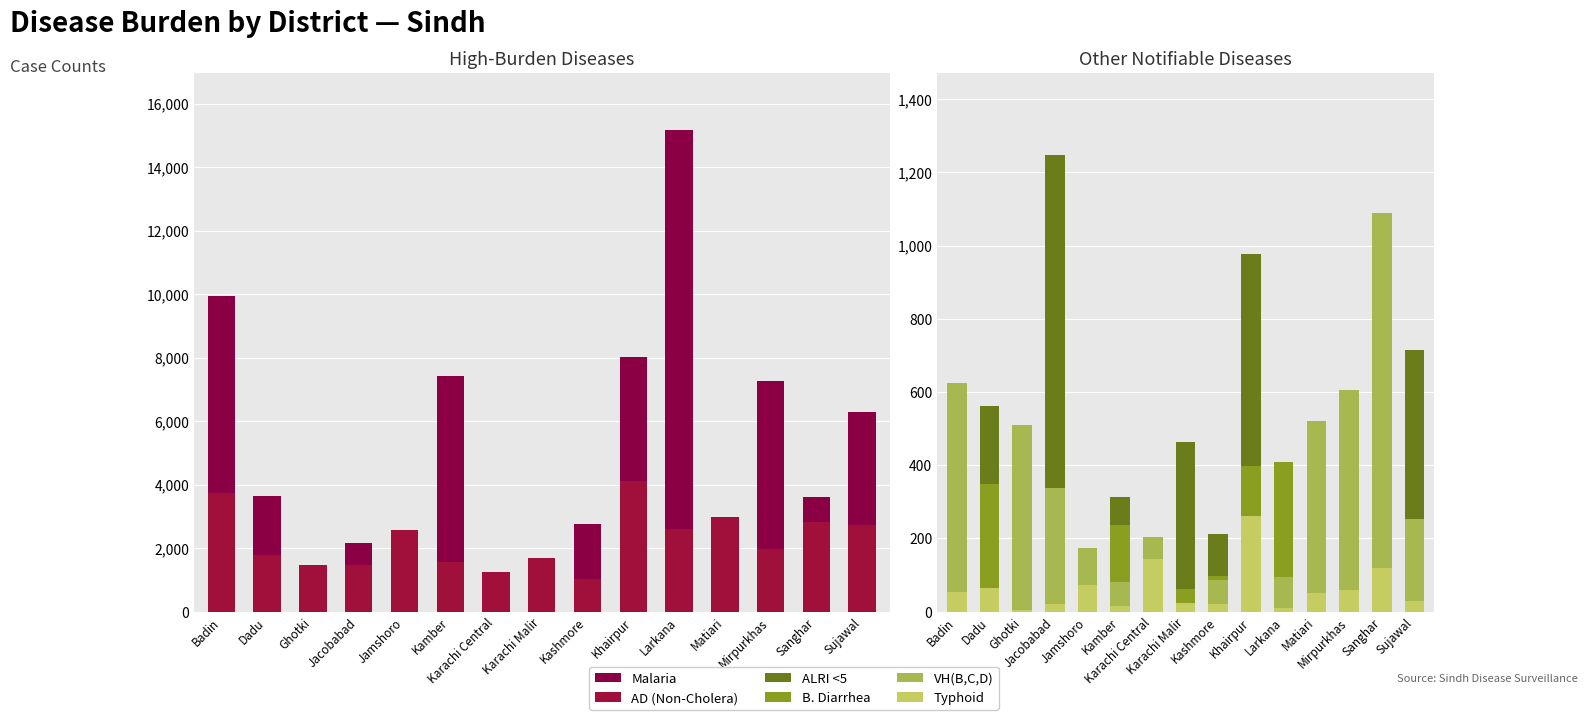

Reading left to right, extract all data points from this chart.

Malaria: 9944	3652	1470	2153	2310	7406	150	281	2751	8025	15159	2232	7269	3595	6299
AD (Non-Cholera): 3741	1772	1469	1463	2575	1549	1237	1681	1017	4105	2599	2974	1977	2835	2735
ALRI <5: 525	562	378	1248	159	314	124	463	212	976	272	506	265	500	714
B. Diarrhea: 308	348	132	125	161	236	83	61	96	397	409	123	92	123	120
VH(B,C,D): 625	5	510	337	173	82	204	15	85	164	95	521	605	1090	252
Typhoid: 53	64	3	22	74	16	143	24	20	262	11	52	59	119	30